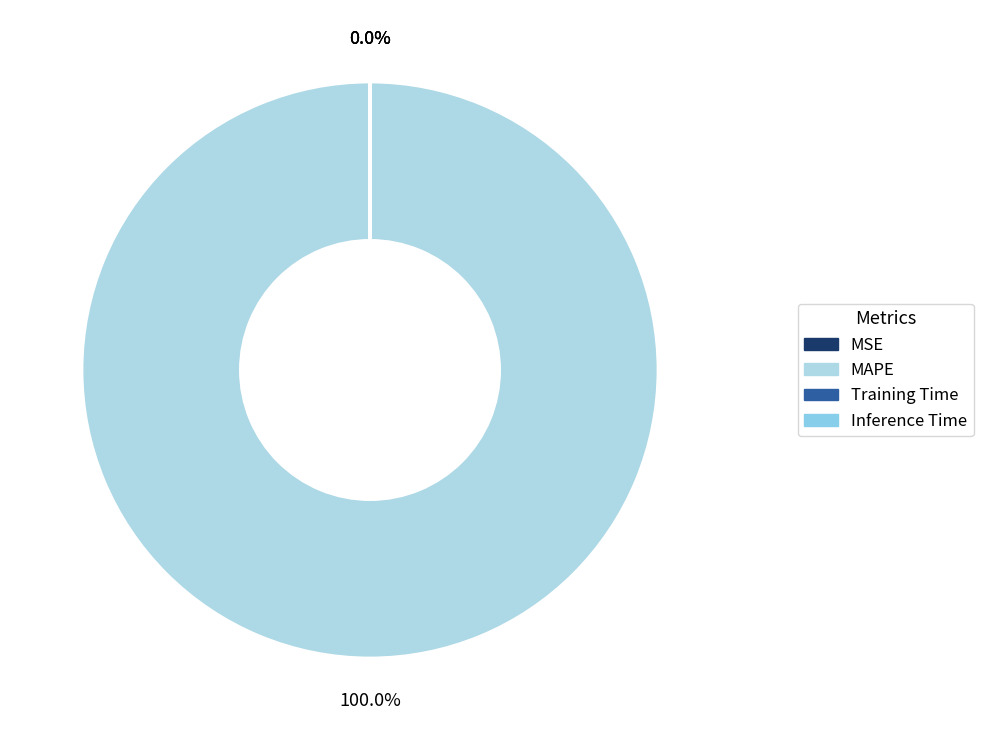

What percentage is the MAPE slice, to the nearest percent?

100%